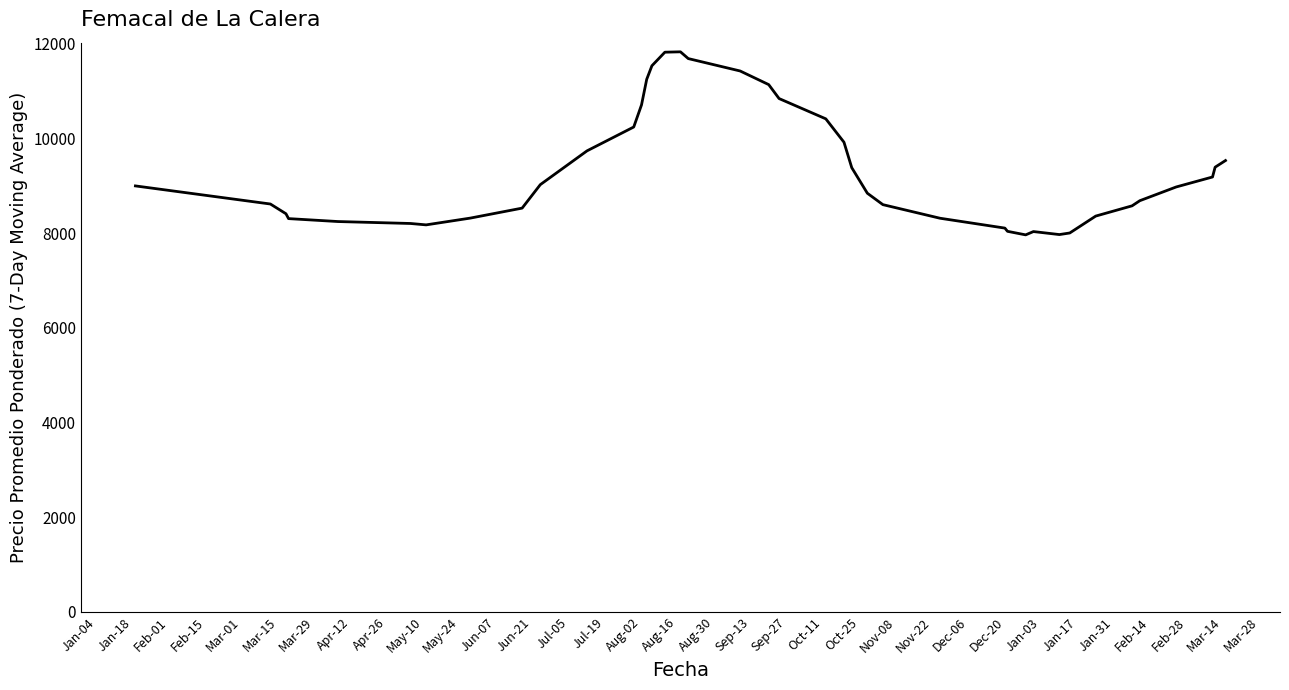

Does the chart have visible grid lines?

No